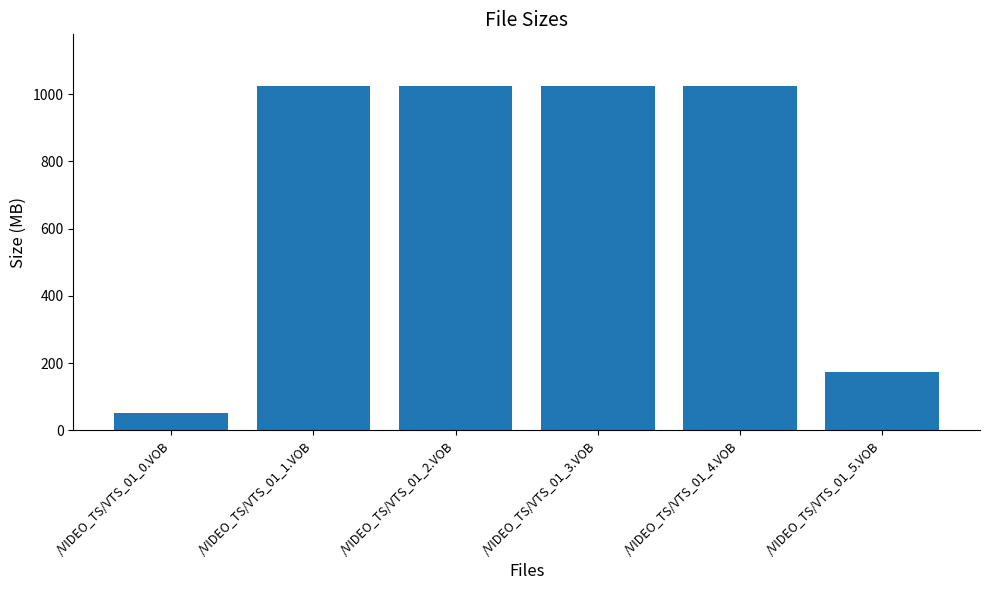

What is the average value?

720.2